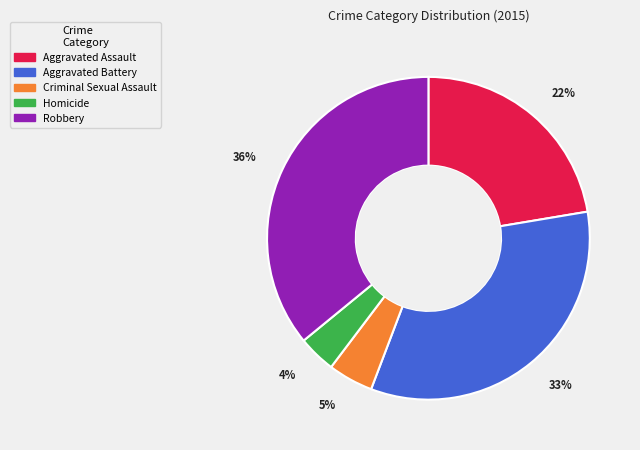

Is there a majority slice in this chart?

No